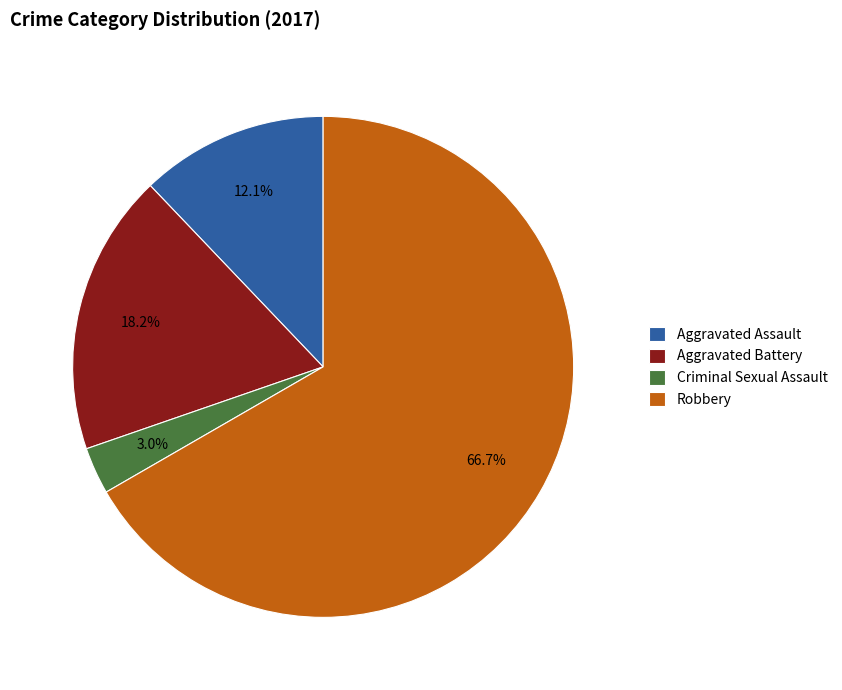

Rank the categories by value from lowest to highest.

Criminal Sexual Assault, Aggravated Assault, Aggravated Battery, Robbery